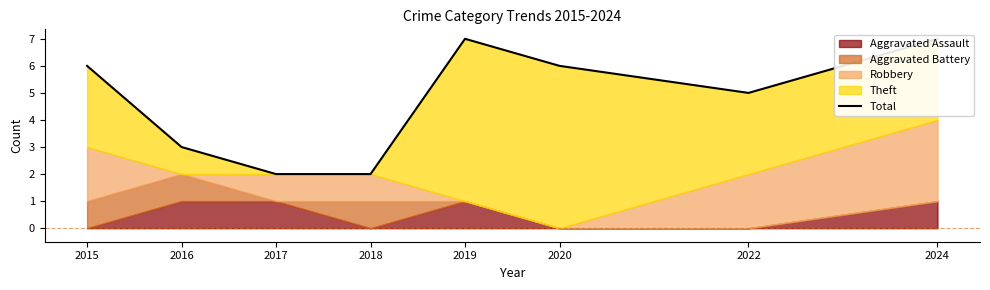

What is the change in value from 2015 to 2024?

+1